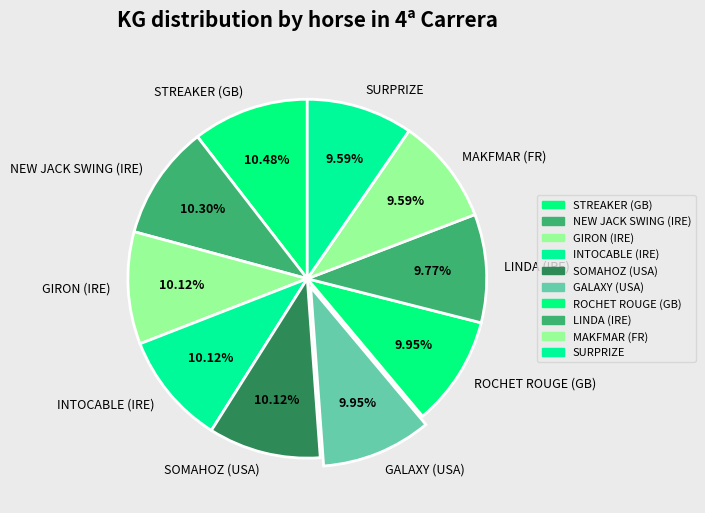

Approximately how many times larger is the value at ROCHET ROUGE (GB) compared to LINDA (IRE)?

1.0